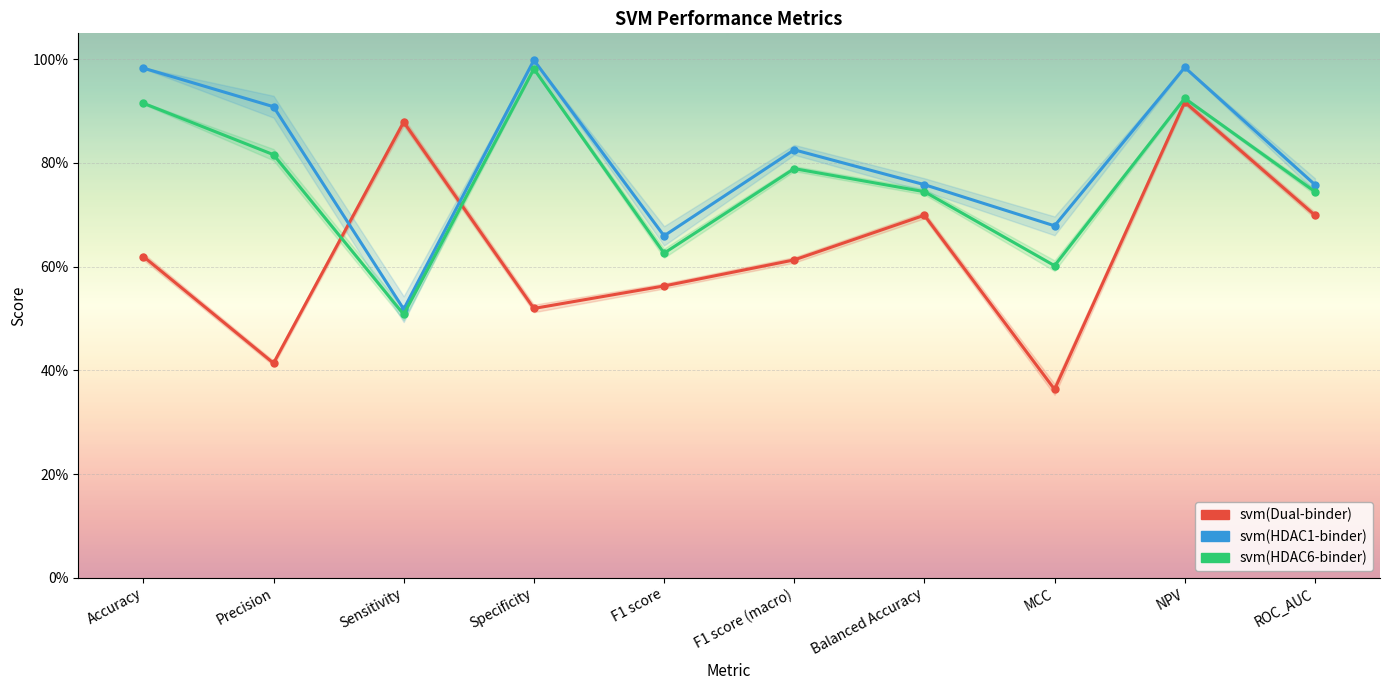

How many interior local peaks does the svm(HDAC6-binder) series have?

3